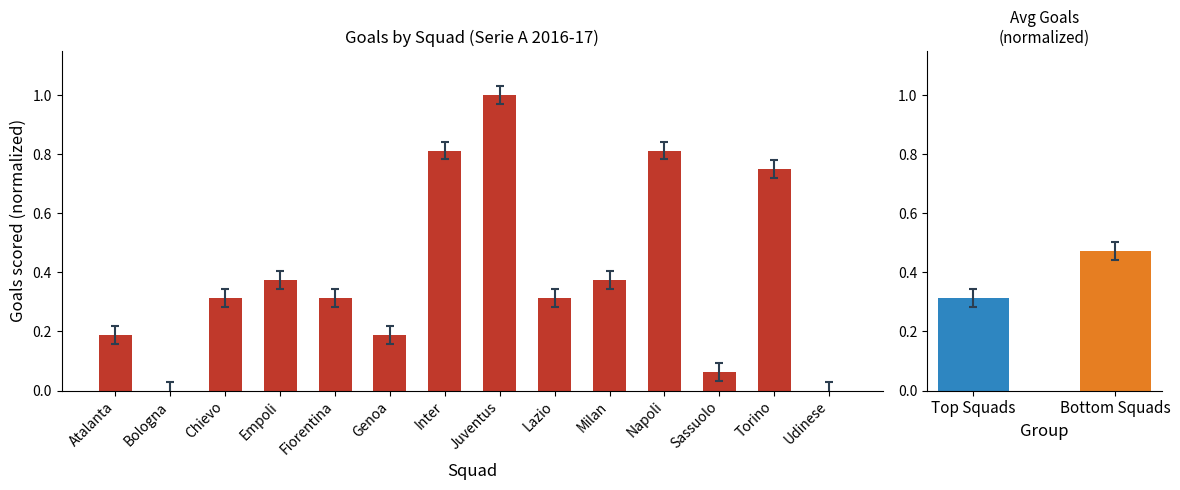

Does the chart contain stacked bars?

No